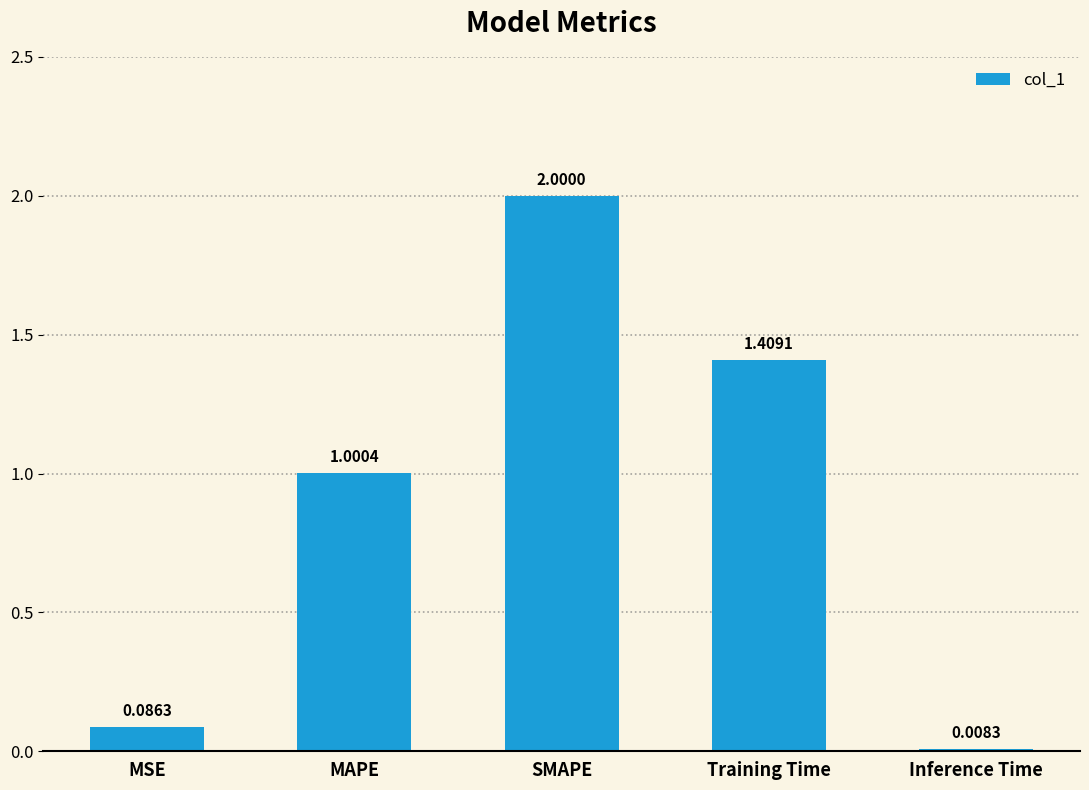

Rank the categories by value from lowest to highest.

Inference Time, MSE, MAPE, Training Time, SMAPE